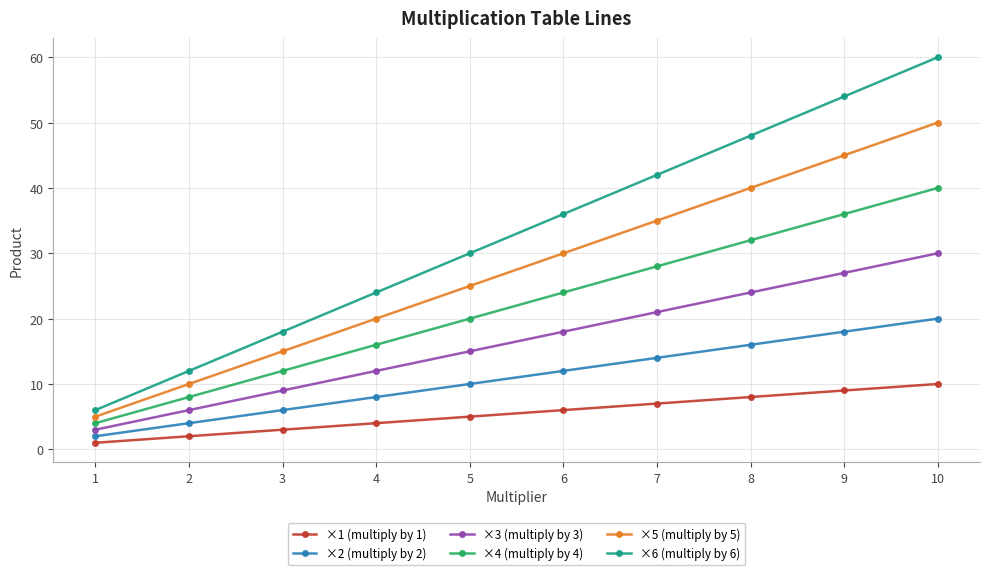

Rank the series by their maximum value, from lowest to highest.

×1 (multiply by 1), ×2 (multiply by 2), ×3 (multiply by 3), ×4 (multiply by 4), ×5 (multiply by 5), ×6 (multiply by 6)